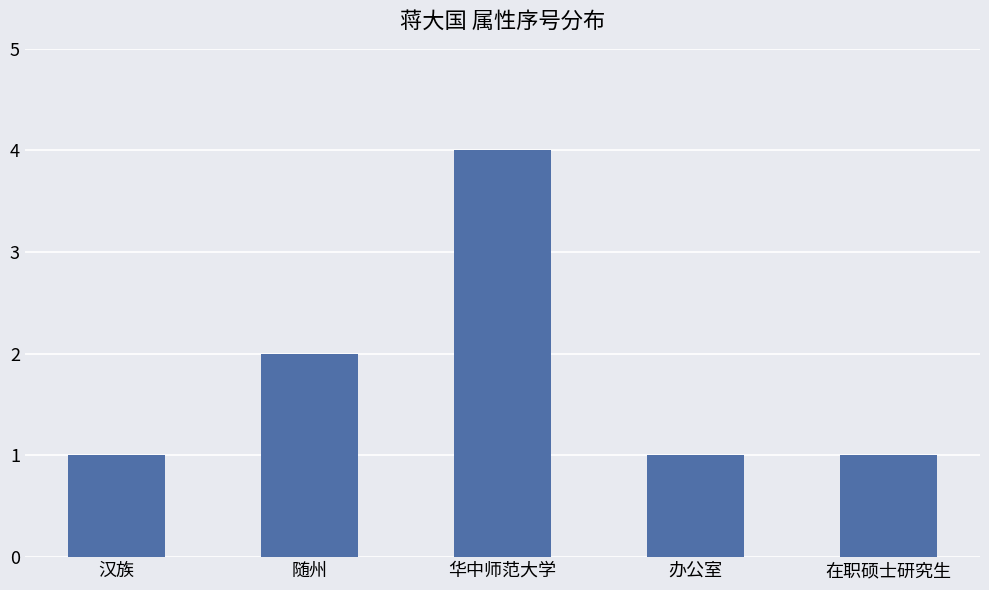

What is the average value?

2